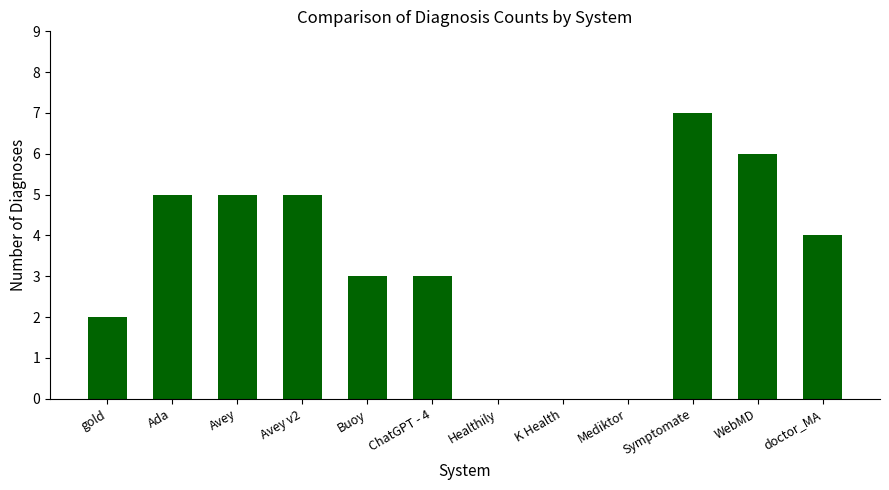

The value at Buoy is 3. True or false?

True